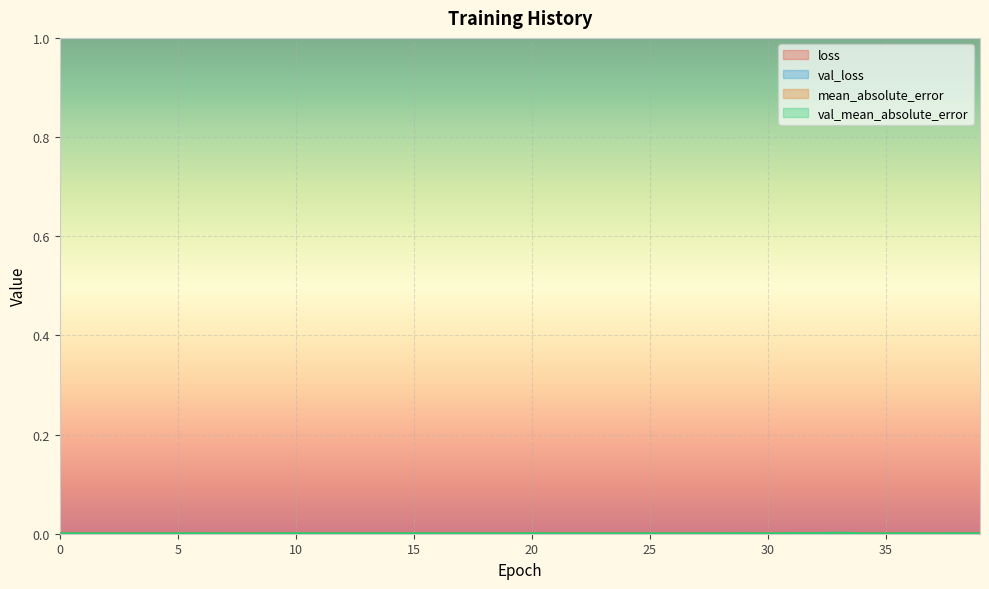

Does the chart display data point markers on the line(s)?

No